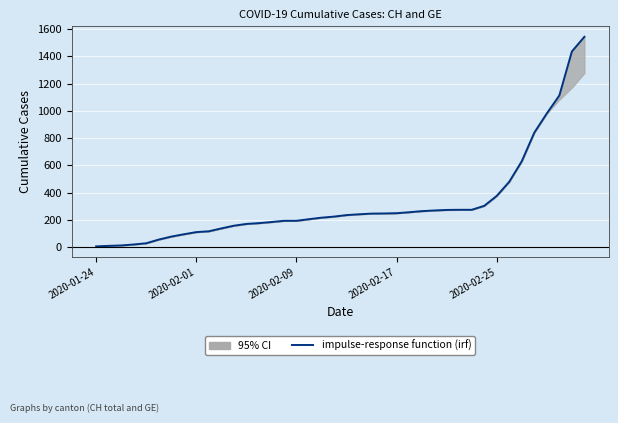

What is the maximum value shown in the chart?

1544